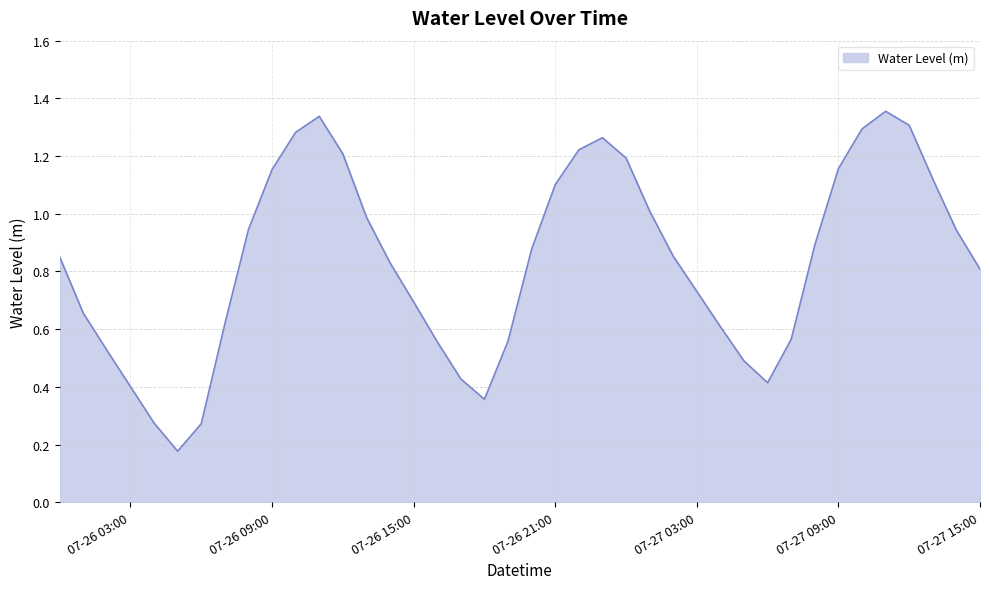

Reading left to right, extract all data points from this chart.

0.9	0.7	0.5	0.4	0.3	0.2	0.3	0.6	0.9	1.2	1.3	1.3	1.2	1.0	0.8	0.7	0.6	0.4	0.4	0.6	0.9	1.1	1.2	1.3	1.2	1.0	0.9	0.7	0.6	0.5	0.4	0.6	0.9	1.2	1.3	1.4	1.3	1.1	0.9	0.8